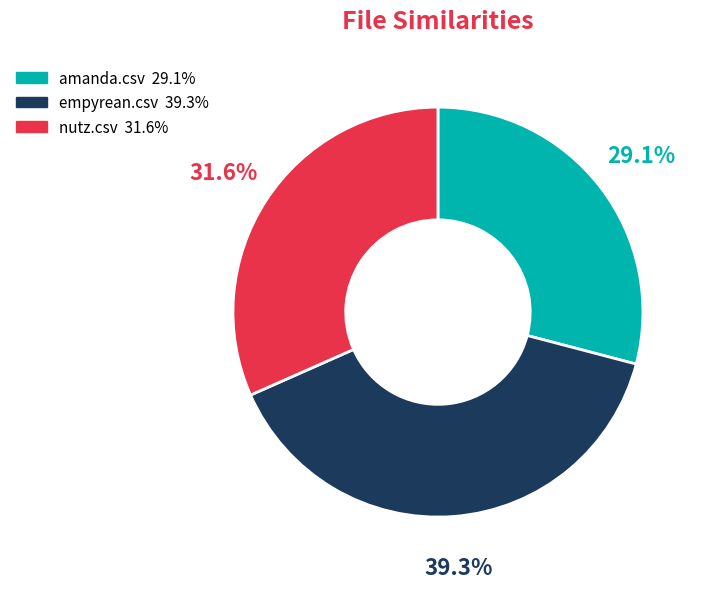

Which has a higher value, empyrean.csv or amanda.csv?

empyrean.csv